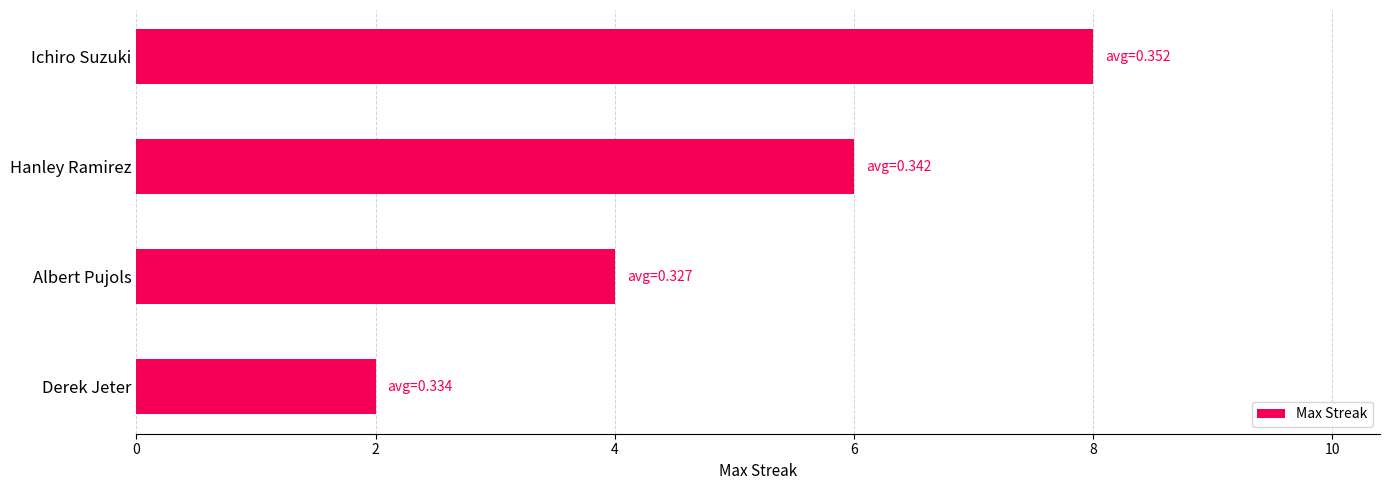

At which category does the chart reach its peak across all series?

Ichiro Suzuki